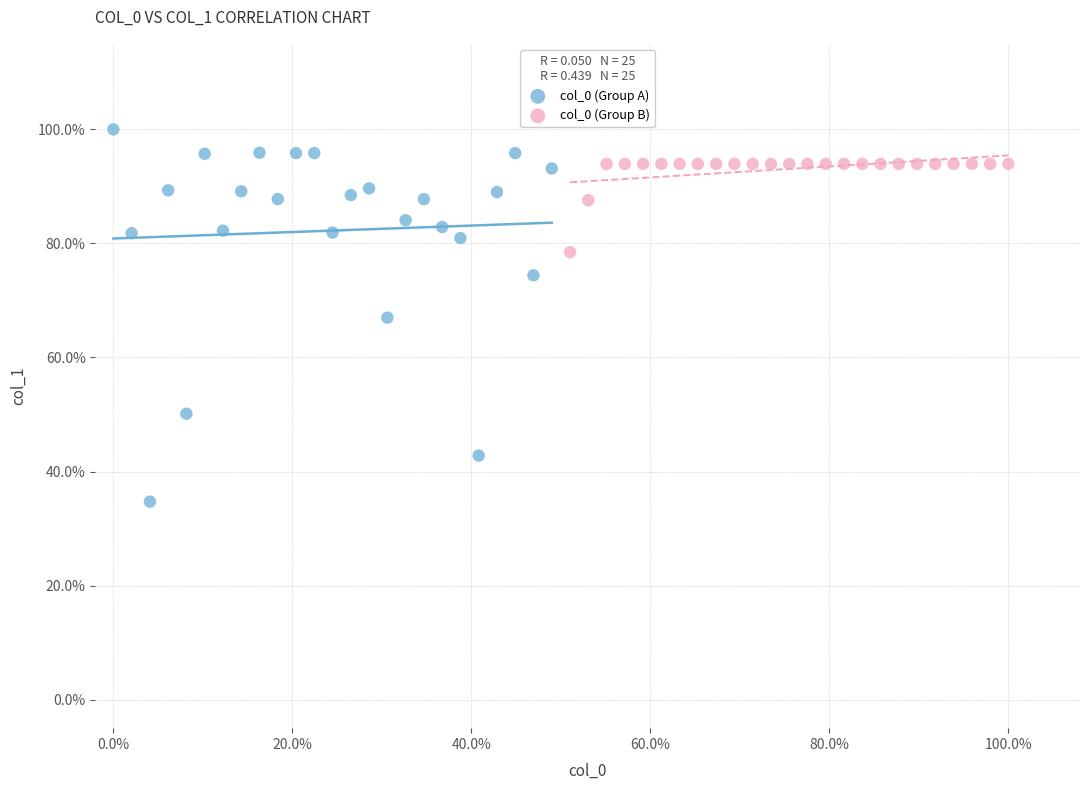

What are all the series names shown in the legend?

col_0 (Group A), col_0 (Group B)